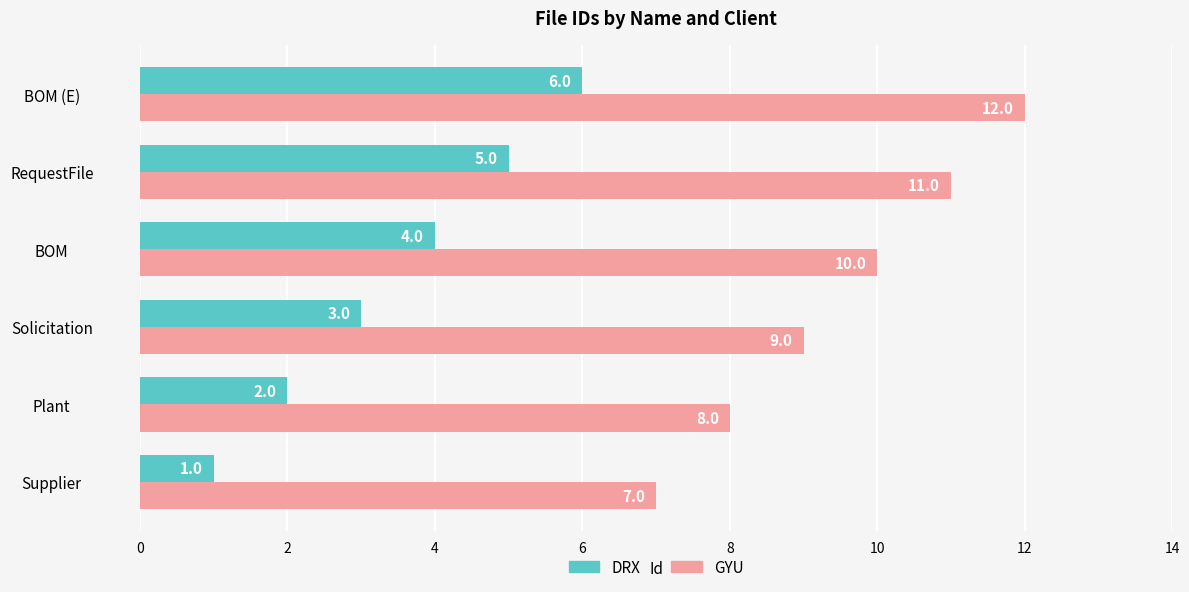

The value of GYU at BOM is 10. True or false?

True